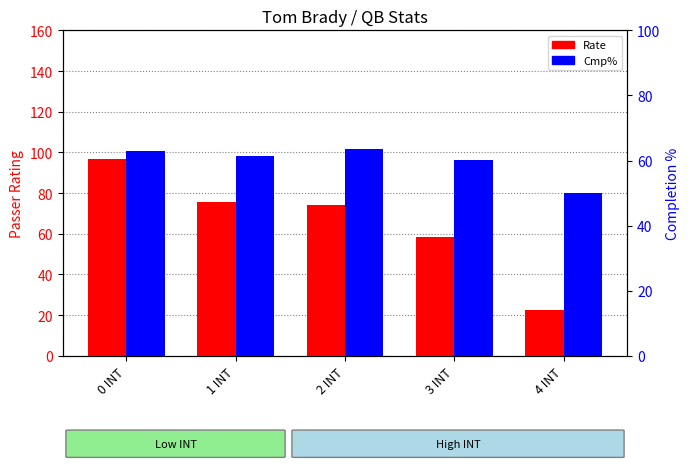

True or false: Cmp% has a value of 50.0 at 4 INT.

True